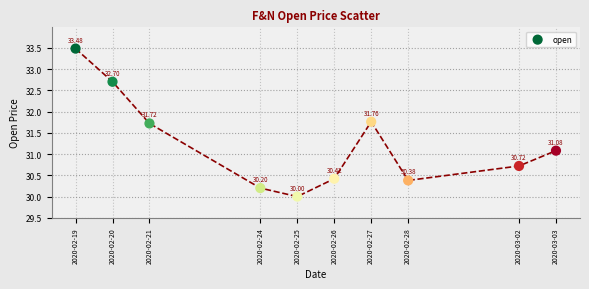

What is the range of Y values (max minus min)?

3.5